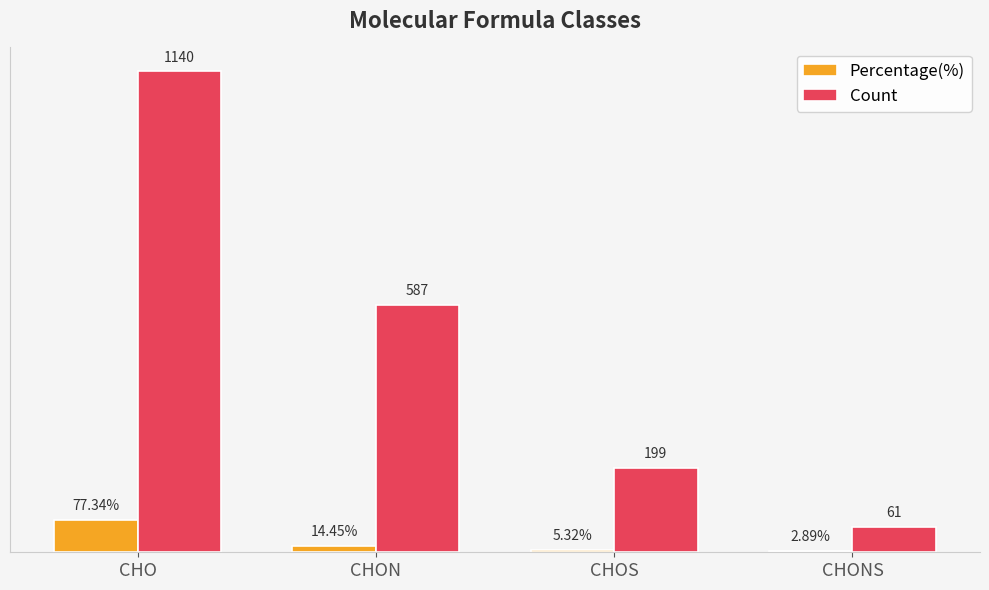

At which label is Count closest to 600?

CHON